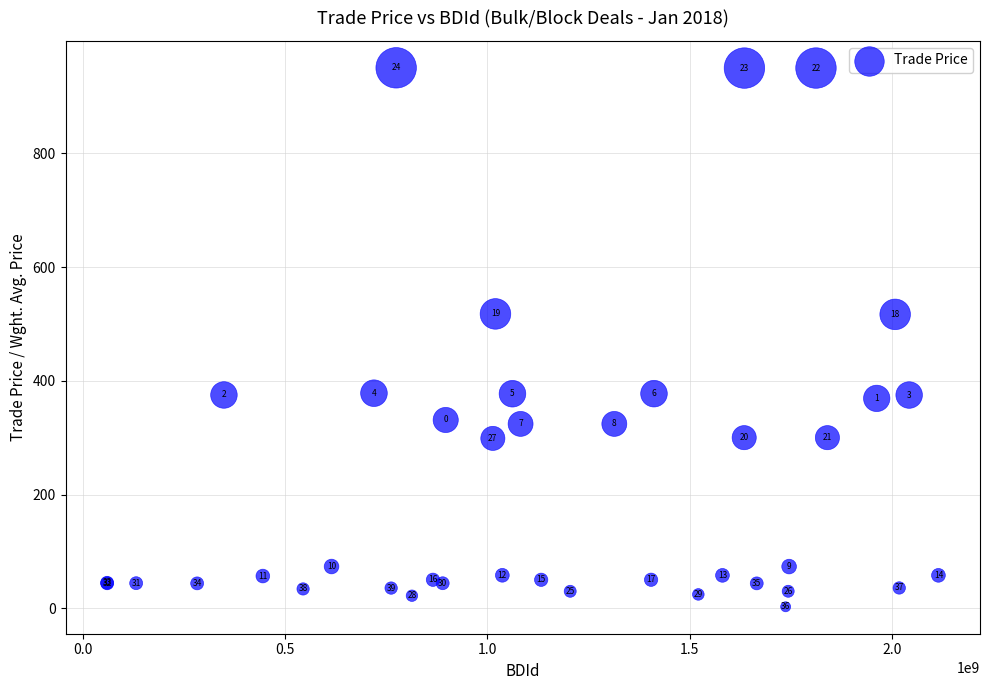

What Y value in the scatter plot is closest to 476?

516.8